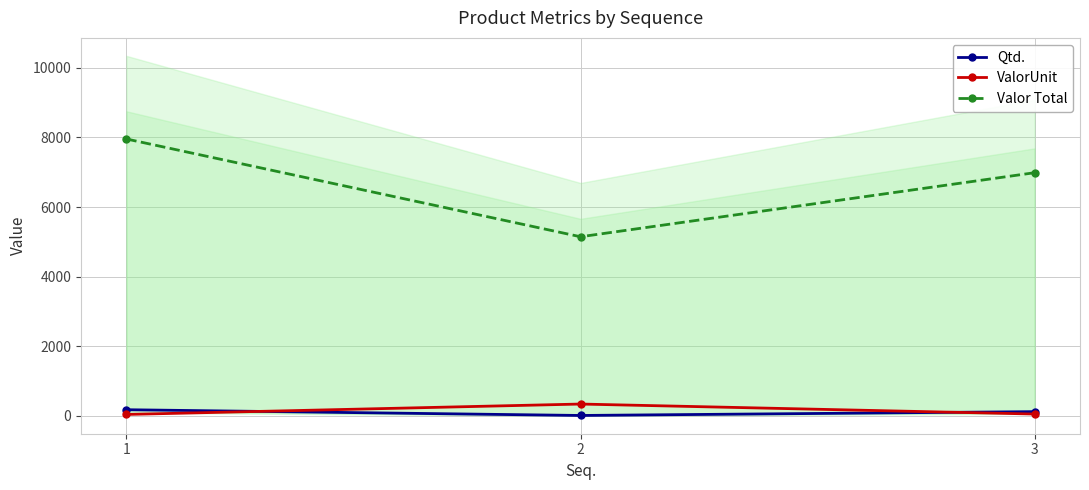

Which has a higher value, 2 or 3?

3